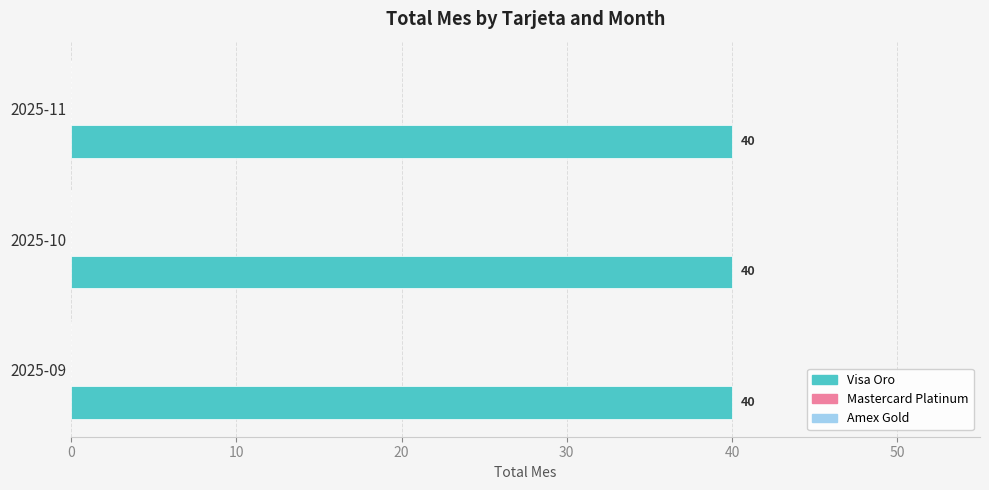

Reading left to right, what are all the values shown in this chart?

Visa Oro: 2025-09=40	2025-10=40	2025-11=40
Mastercard Platinum: 2025-09=0	2025-10=0	2025-11=0
Amex Gold: 2025-09=0	2025-10=0	2025-11=0